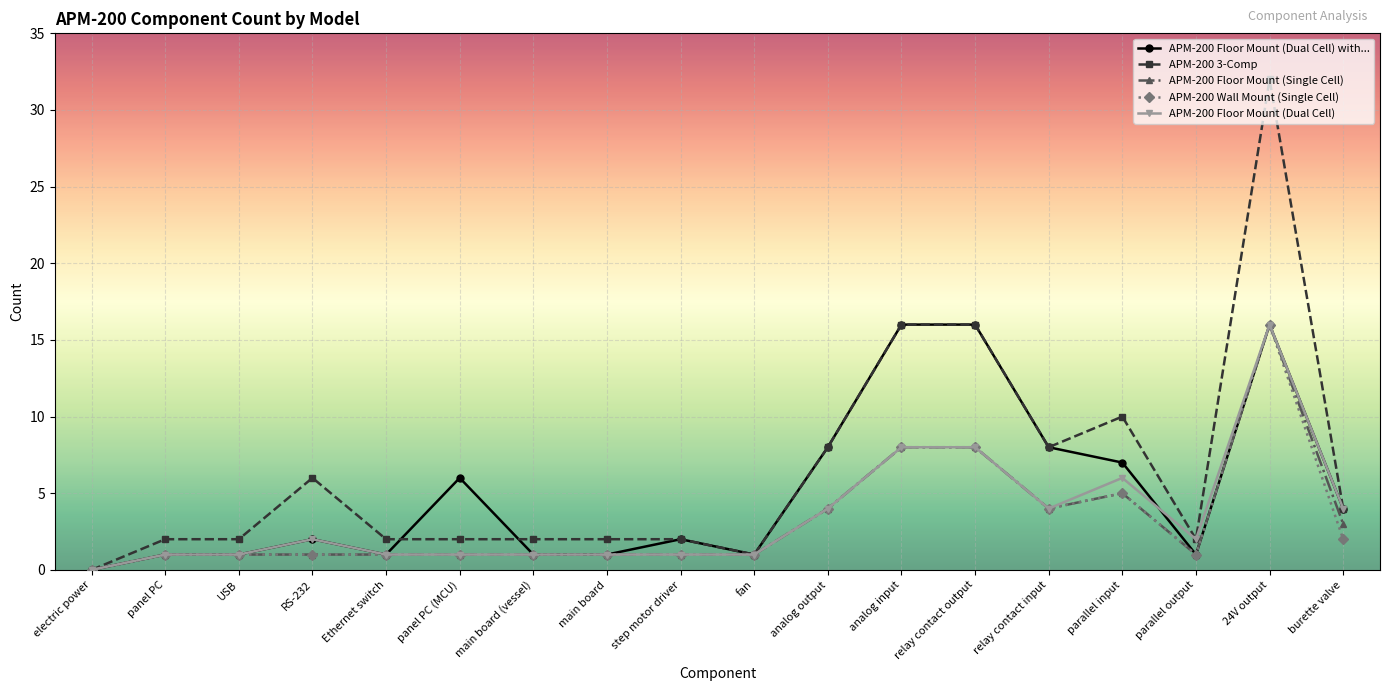

Which series has the largest total across all categories?

APM-200 3-Comp